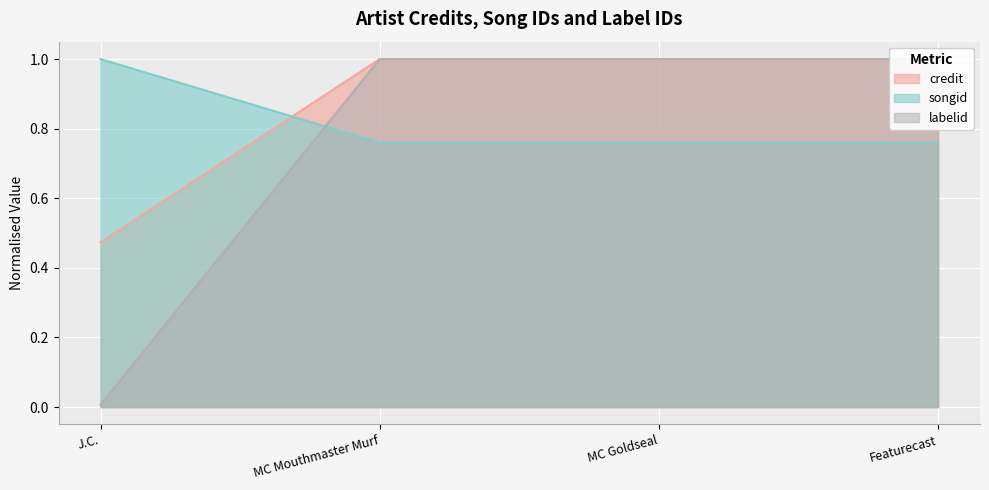

What is the highest value of the songid series?

1.0